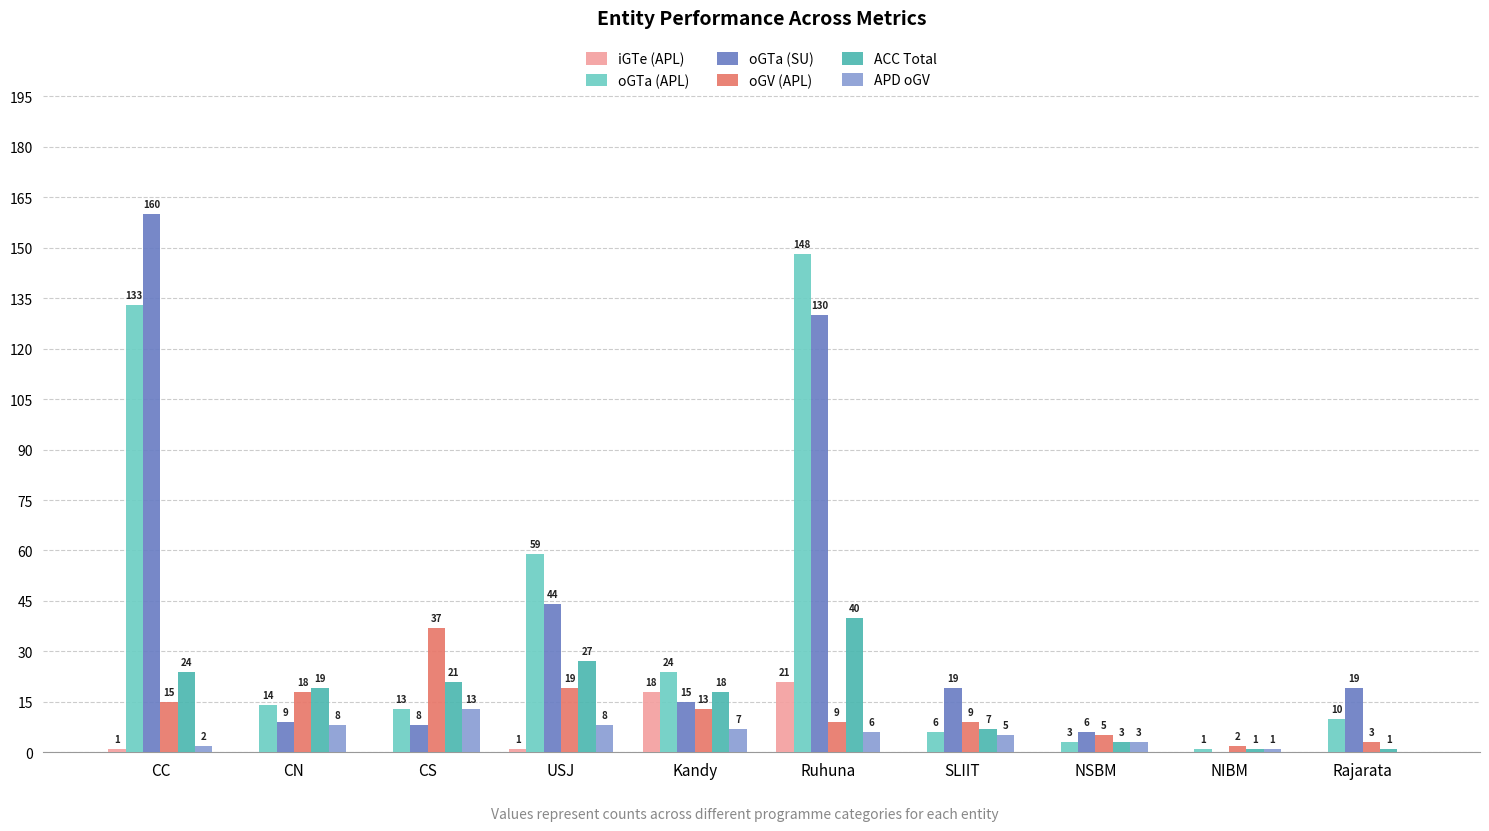

Is it true that oGTa (SU) equals 2 at CN?

False